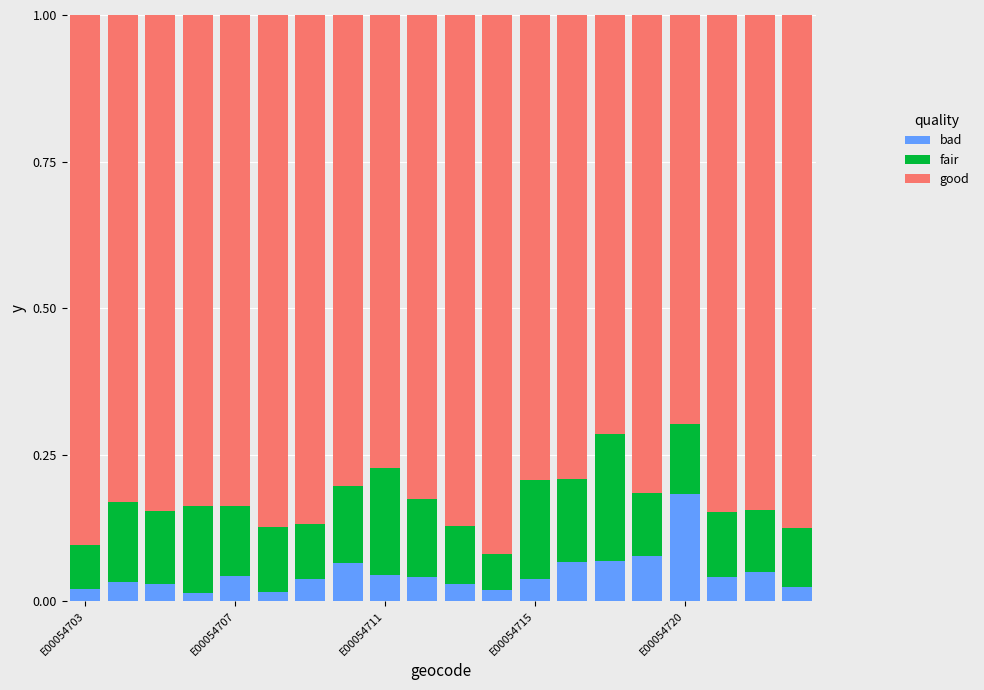

What are all the series names shown in the legend?

bad, fair, good